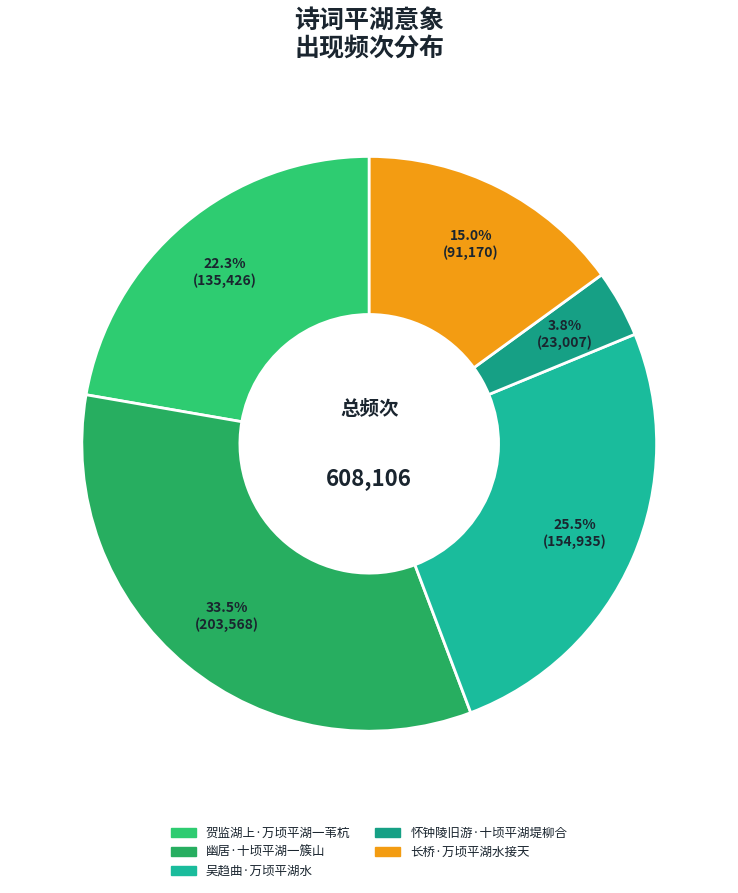

Is it true that 长桥·万顷平湖水接天 is 15% of the pie?

True